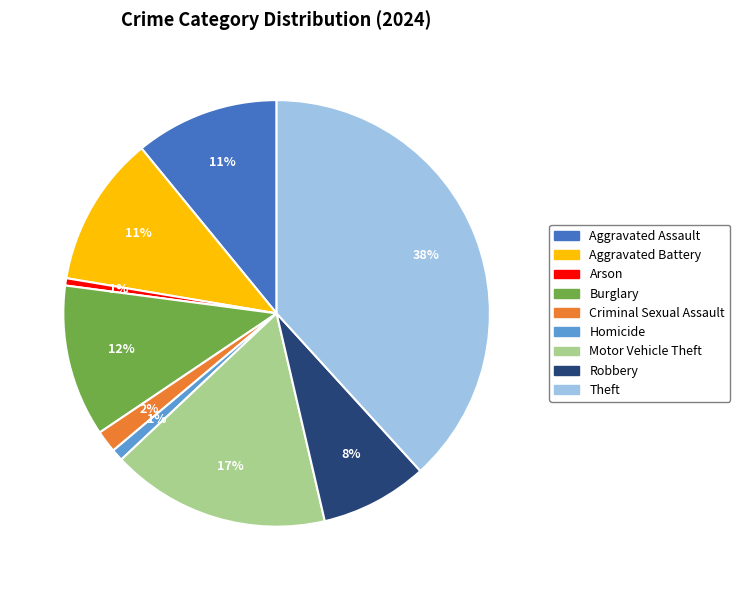

How many slices are in this pie chart?

9